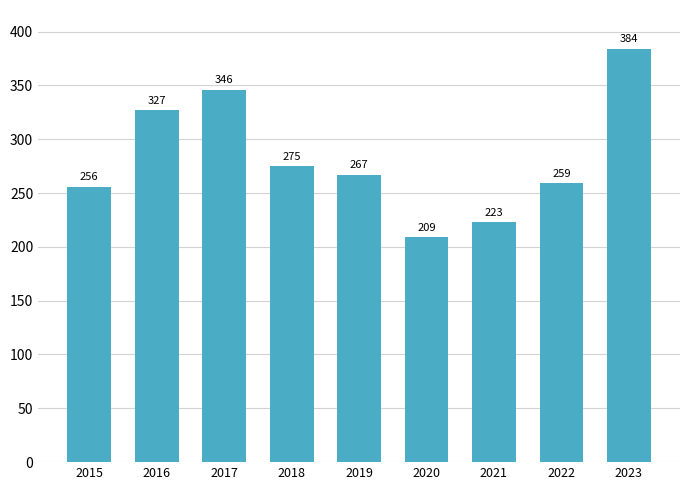

What is the difference between the values at 2018 and 2023?

109